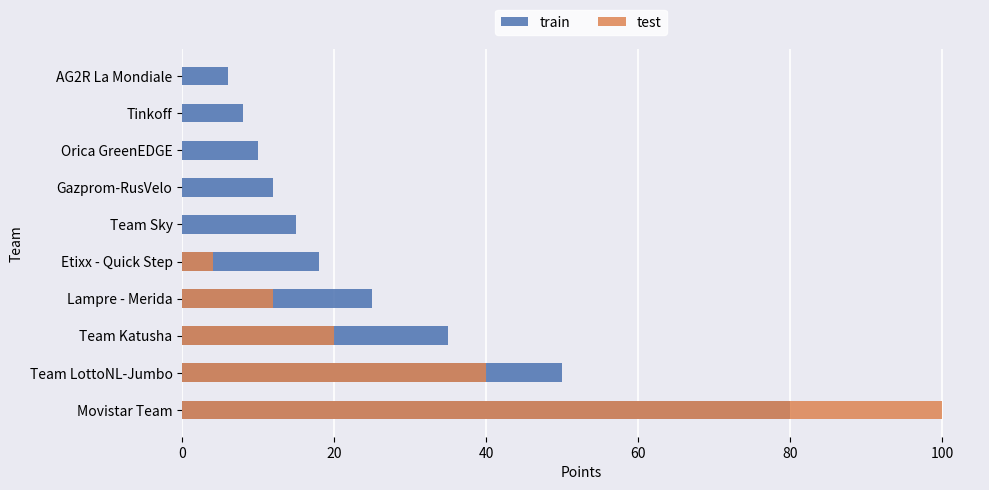

How many groups of bars are there?

10